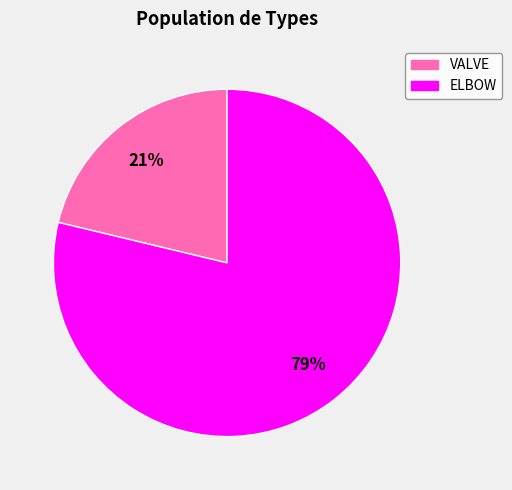

To the nearest percent, what is the average slice percentage?

50%